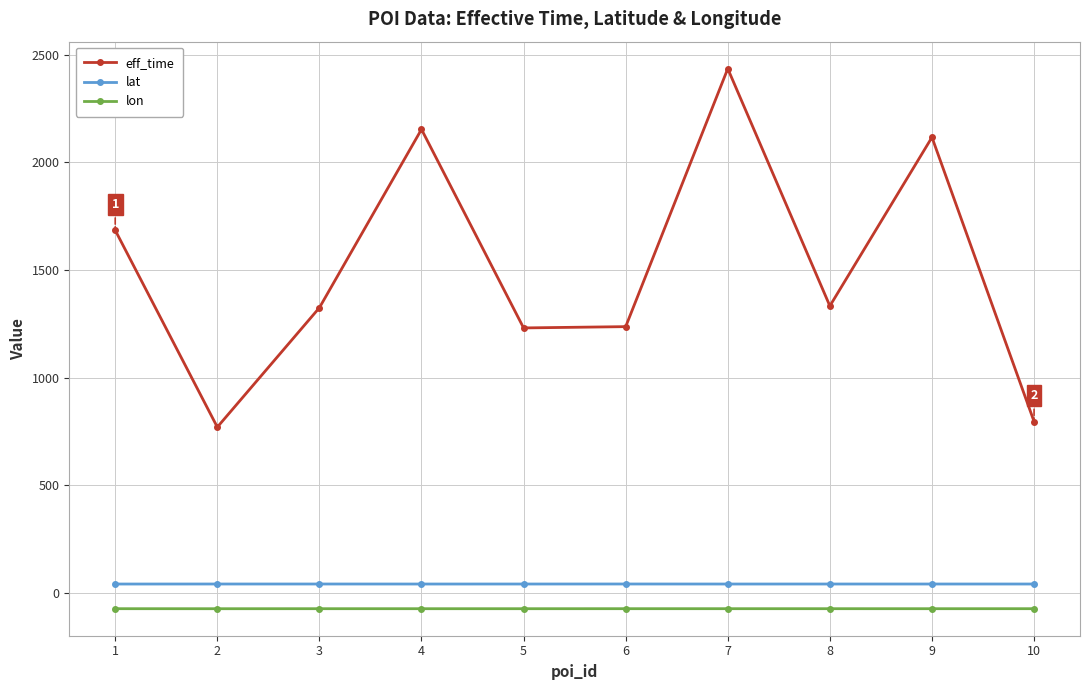

At which label does eff_time reach its peak?

7